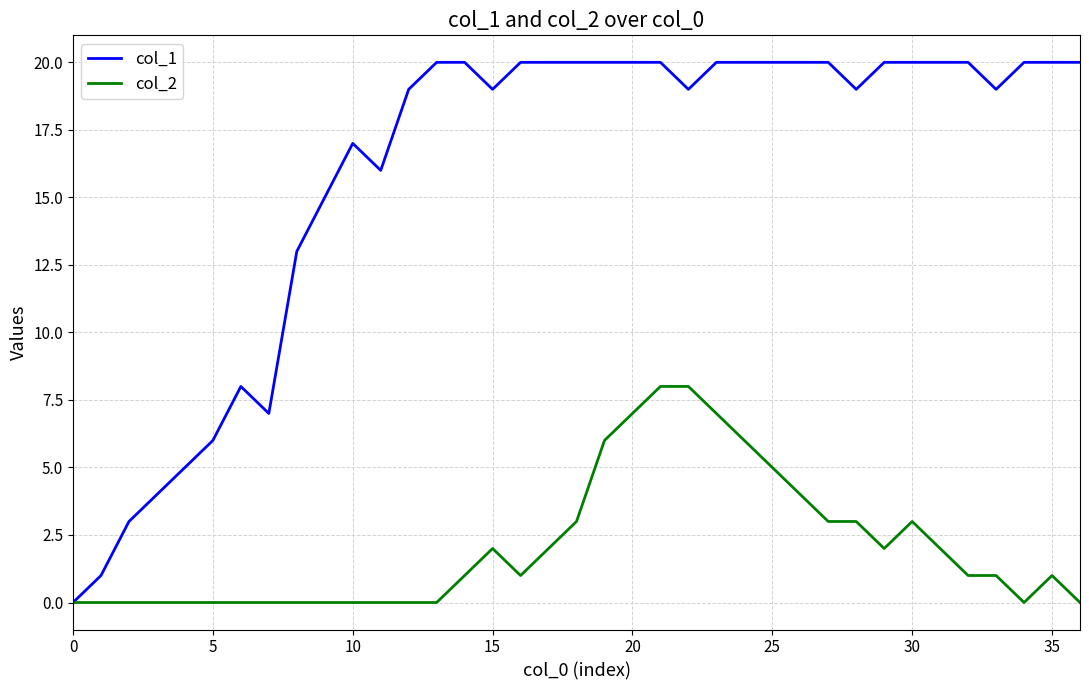

What is the maximum value shown in the chart?

20